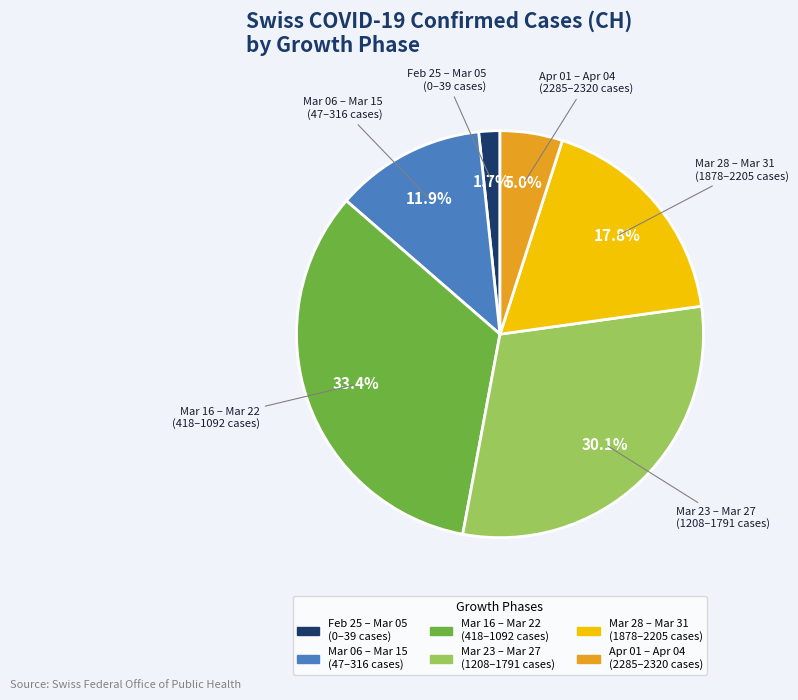

Is there a majority slice in this chart?

No